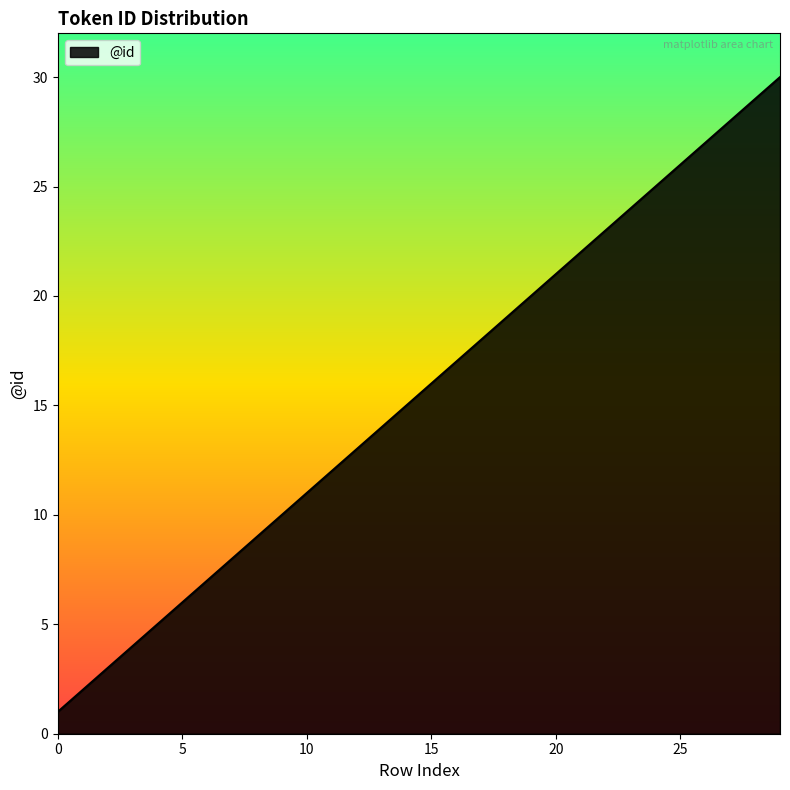

Count the number of categories in the chart.

30